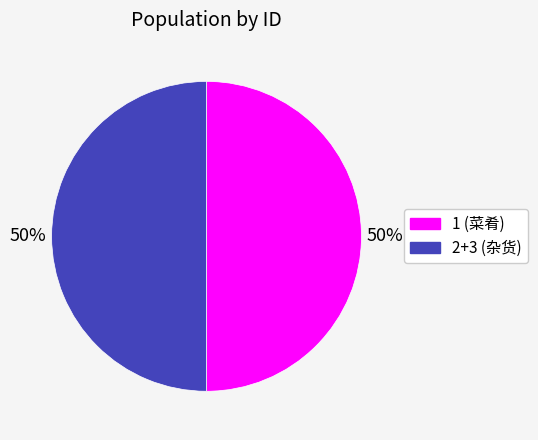

To the nearest percent, what is the average slice percentage?

50%